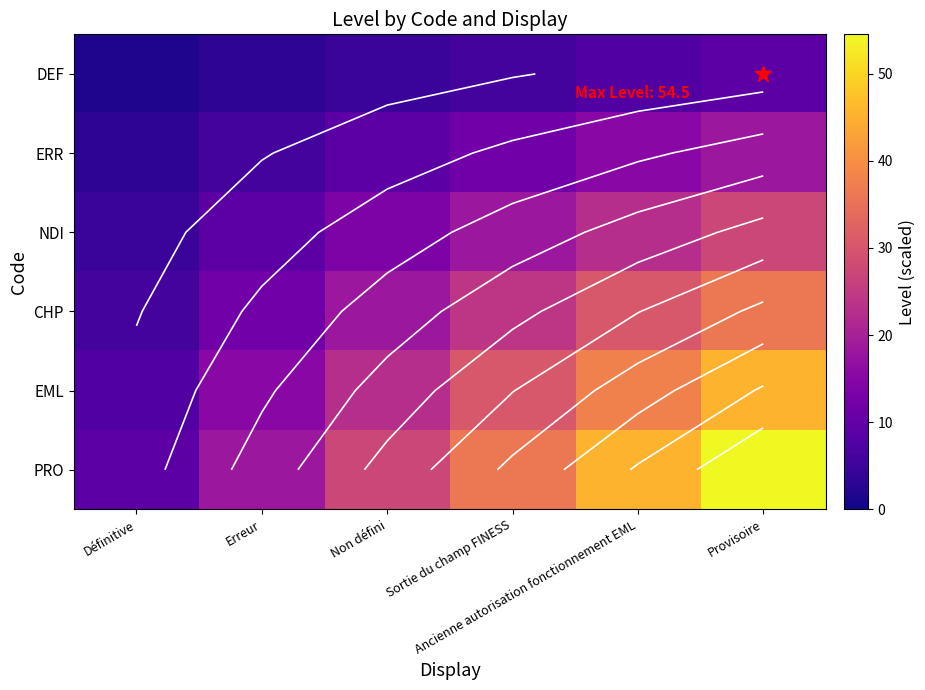

At which label is DEF closest to 5?

Non défini